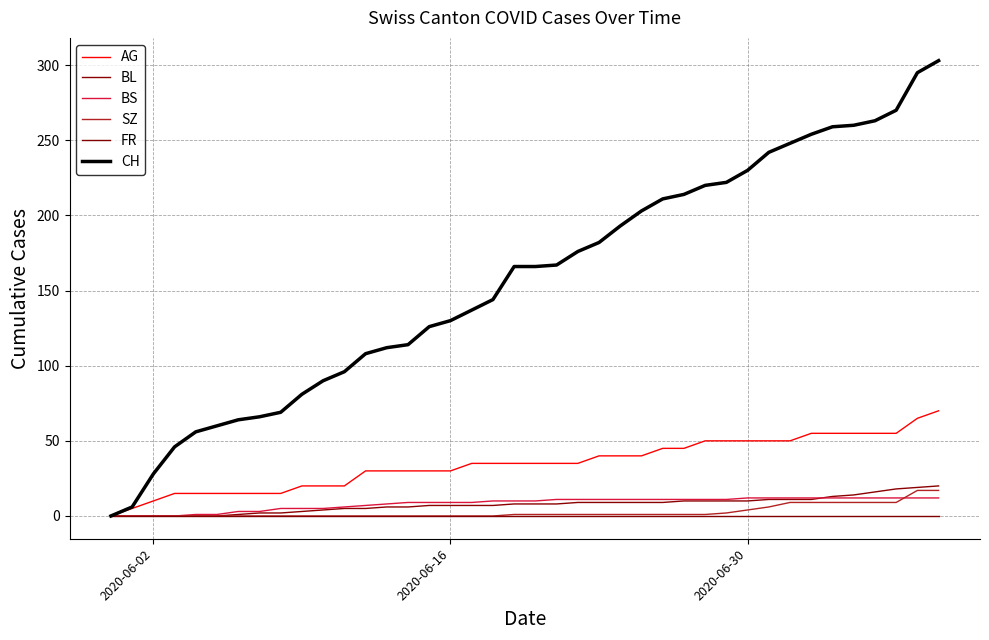

What is the difference between the maximum and second lowest values in the AG series?

65